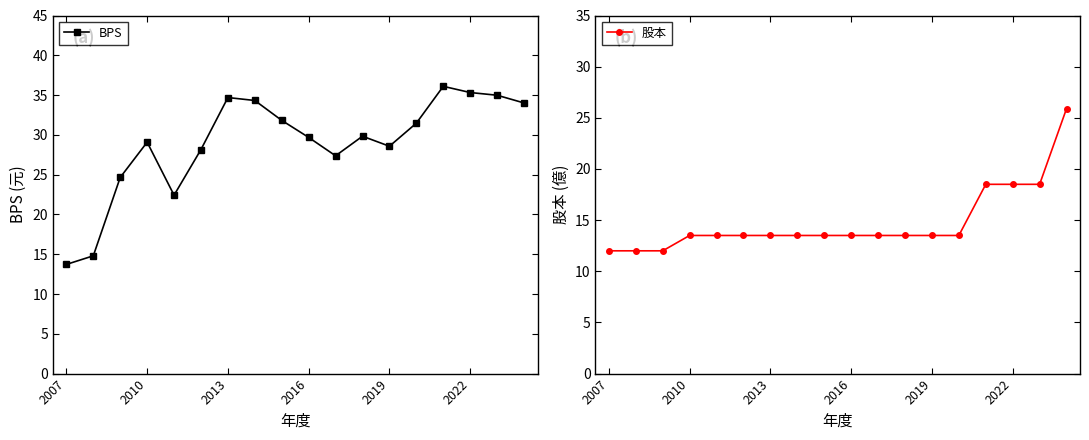

The value of BPS at 14 is 22.1. True or false?

False